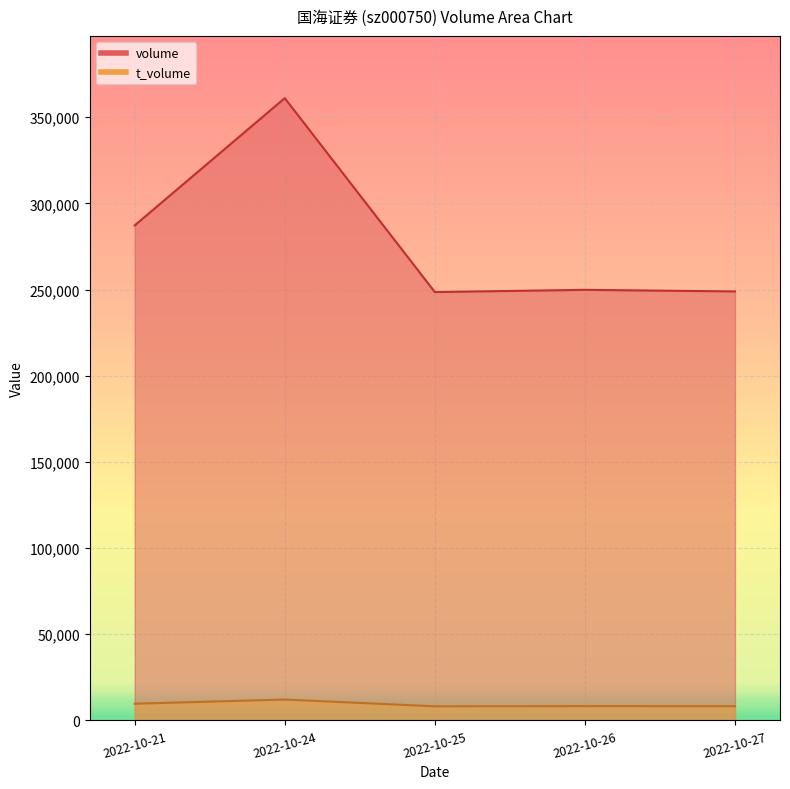

Which series has the widest spread of values?

volume